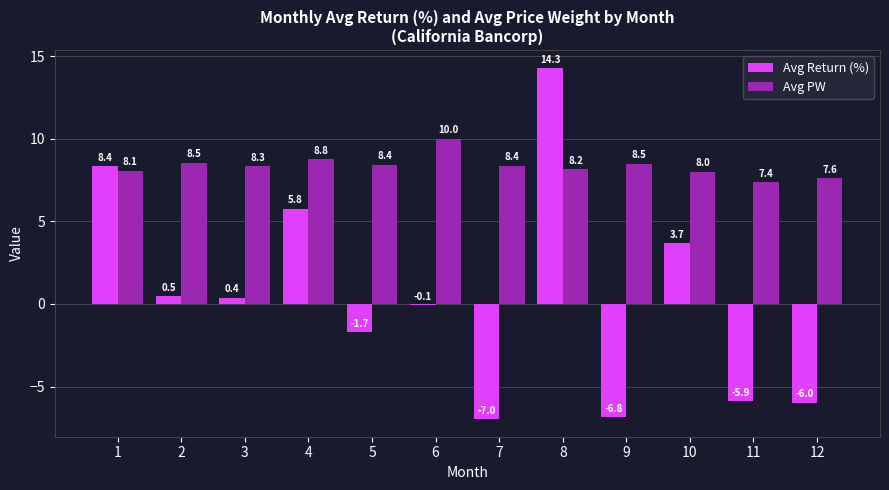

True or false: Avg Return (%) has a value of 5.8 at 4.

True